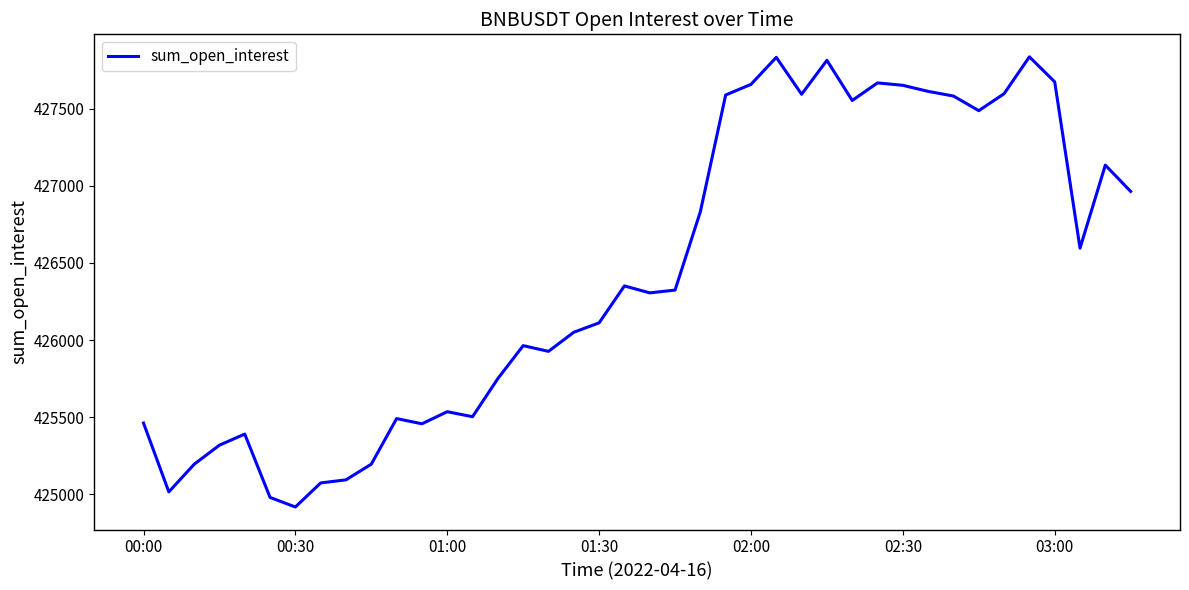

Does the chart have visible grid lines?

No